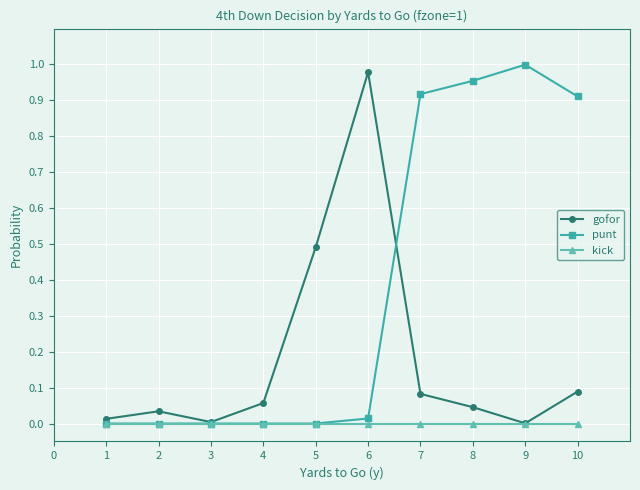

Is the value of kick at 4 greater than the value of gofor at 4?

No